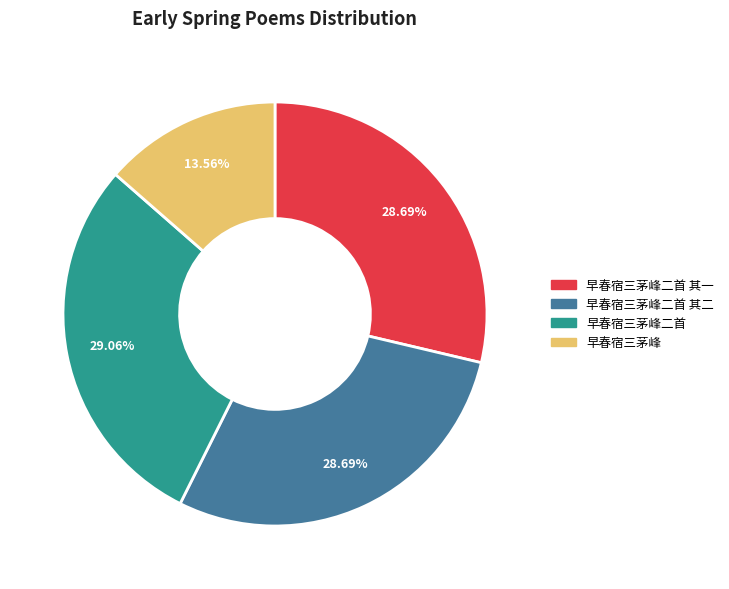

Which category has the smallest portion of the pie?

早春宿三茅峰